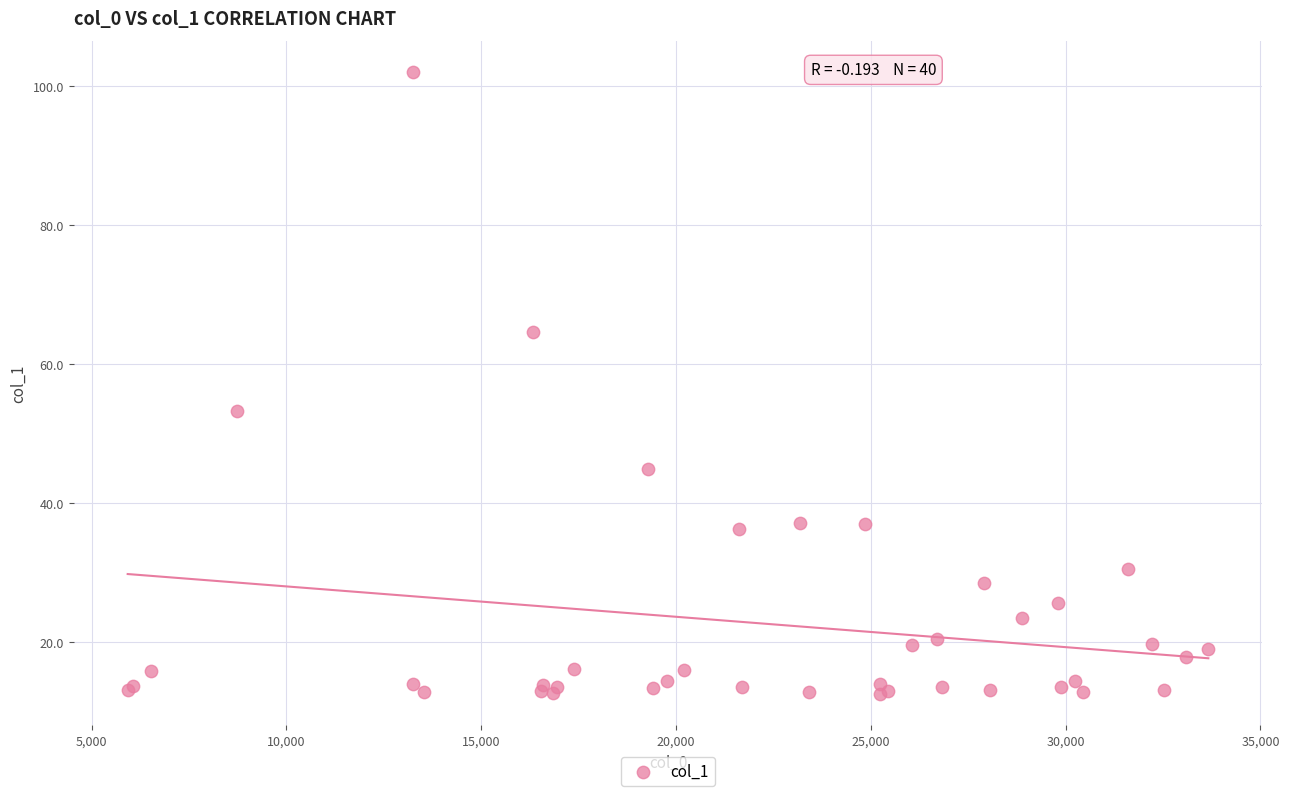

What Y value in the scatter plot is closest to 57?

53.3